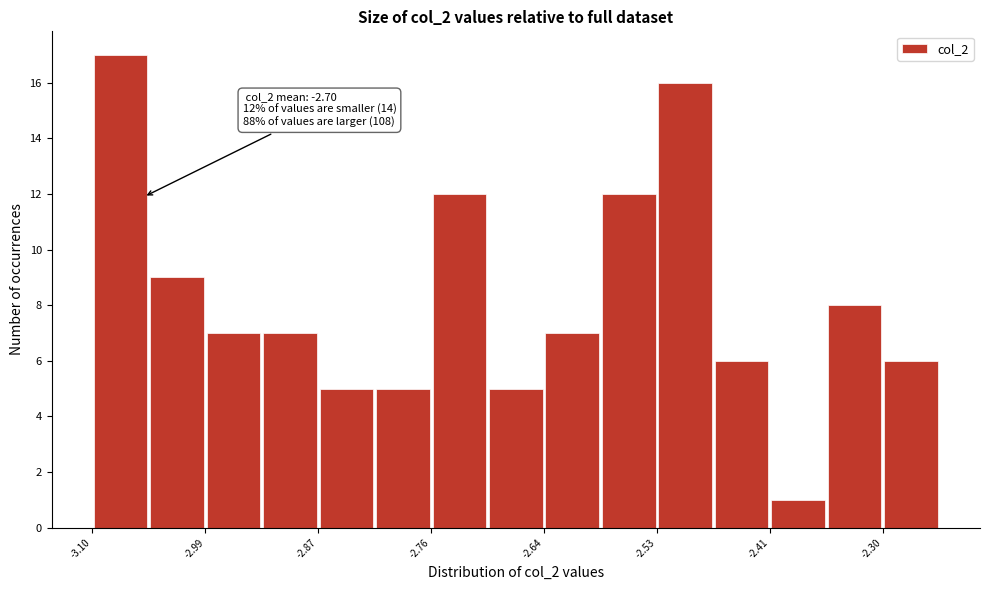

Around what value on the x-axis is the tallest bar? Give the approximate position of its centre, as read against the axis.

-3.08